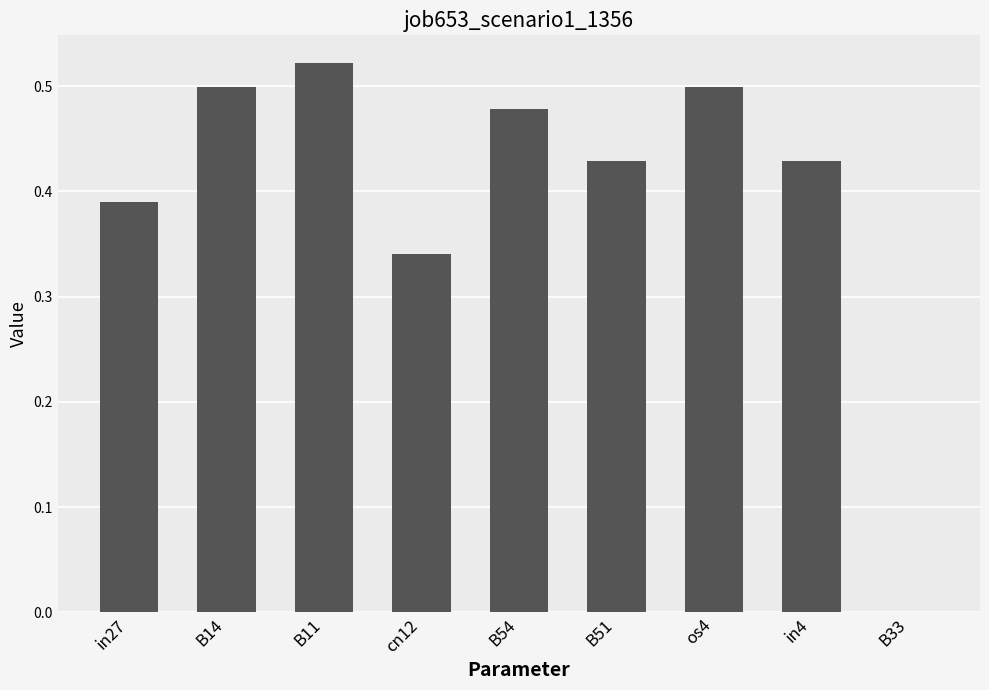

Which category has the highest value across all series?

B11